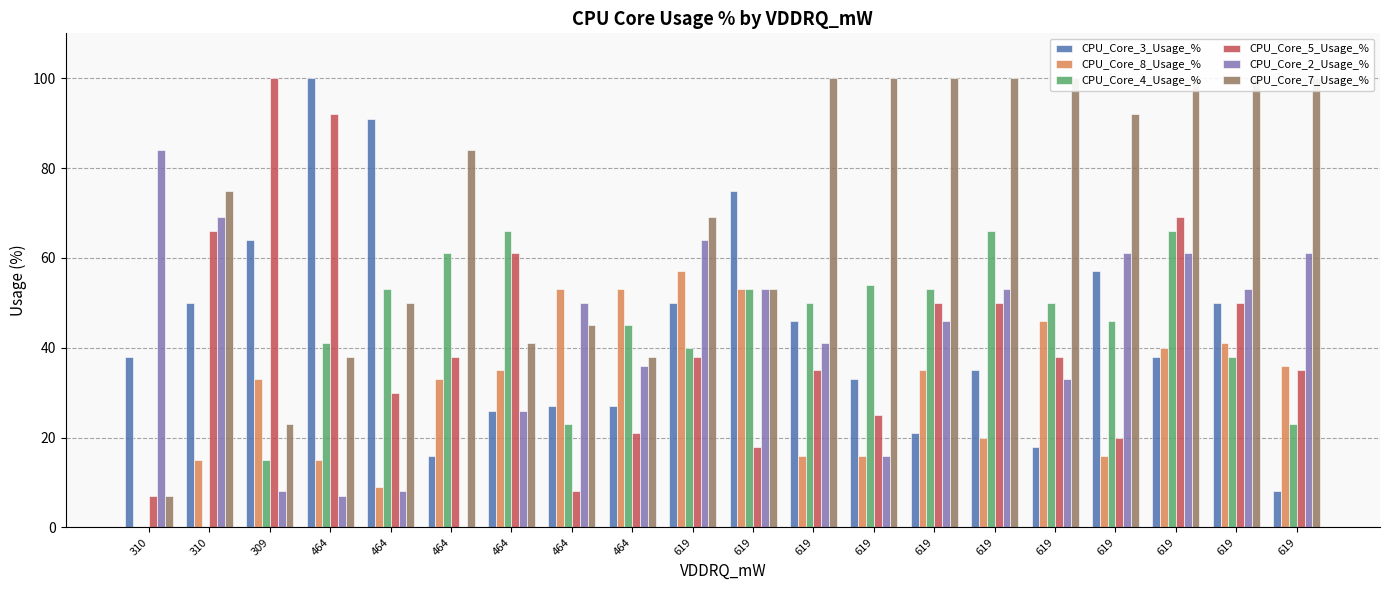

How many data points in CPU_Core_5_Usage_% are above 38?

8